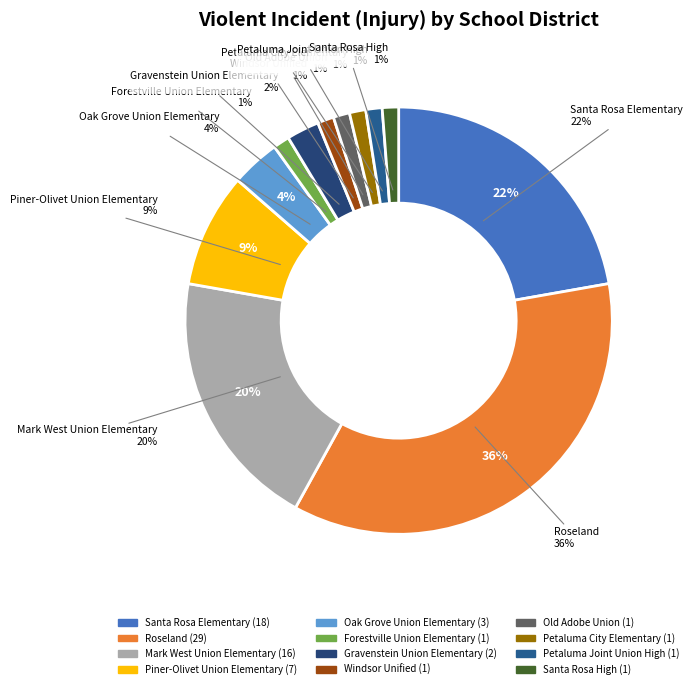

Between Gravenstein Union Elementary and Roseland, which is larger?

Roseland